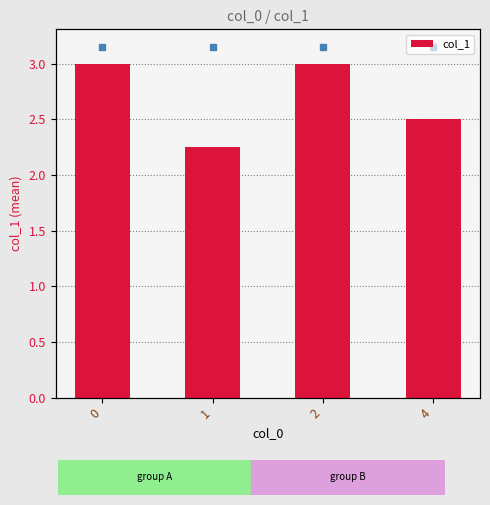

What value does the data have at 1?

2.2